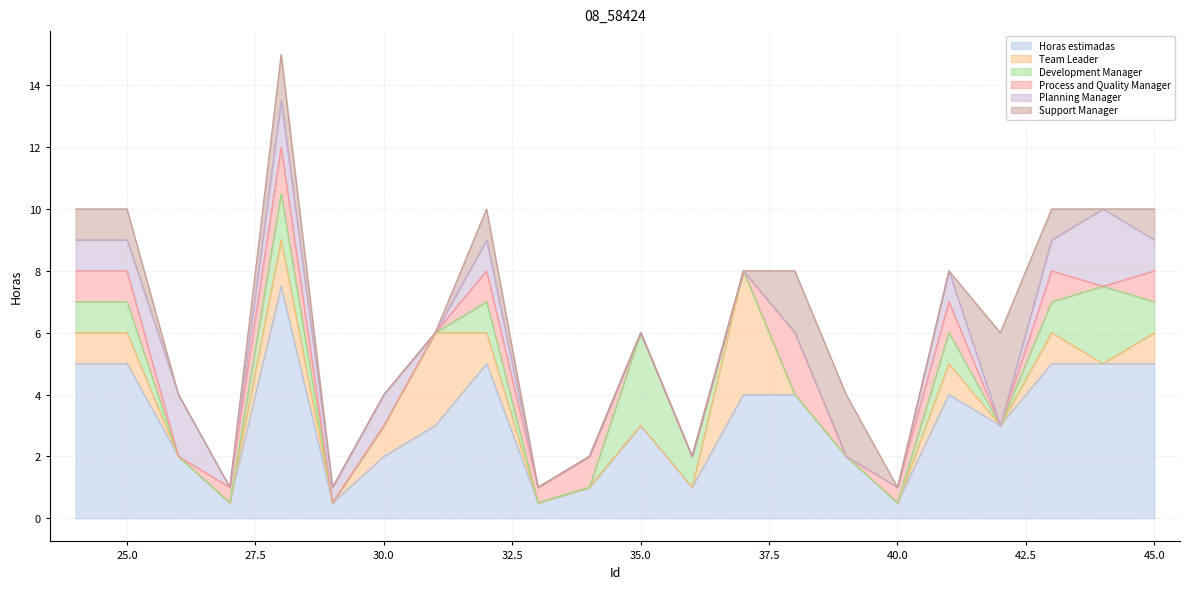

At 34, list the series in order from smallest to largest.

Team Leader, Development Manager, Planning Manager, Support Manager, Horas estimadas, Process and Quality Manager